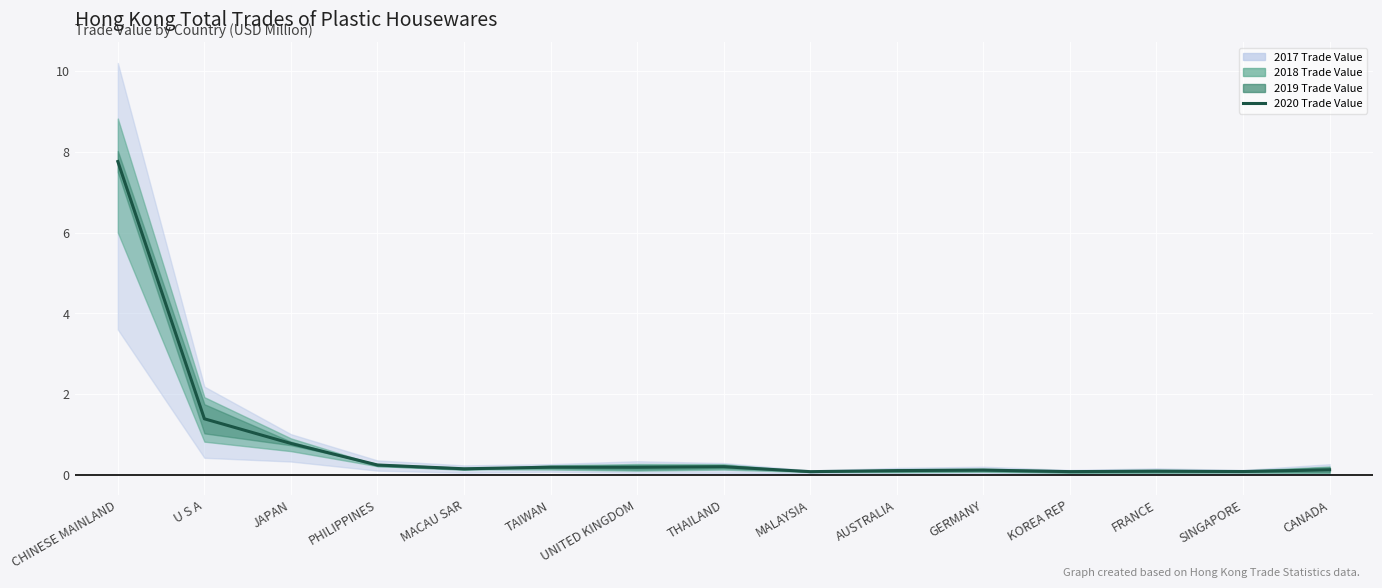

Rank the categories by value from highest to lowest.

CHINESE MAINLAND, U S A, JAPAN, PHILIPPINES, THAILAND, TAIWAN, UNITED KINGDOM, MACAU SAR, CANADA, GERMANY, AUSTRALIA, FRANCE, SINGAPORE, KOREA REP, MALAYSIA